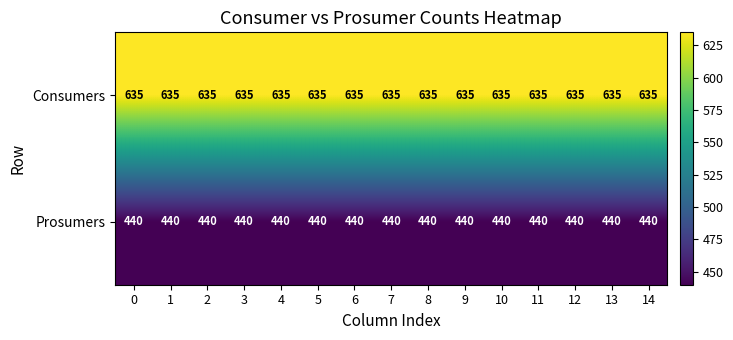

What is the approximate value of Consumers at 0?

635